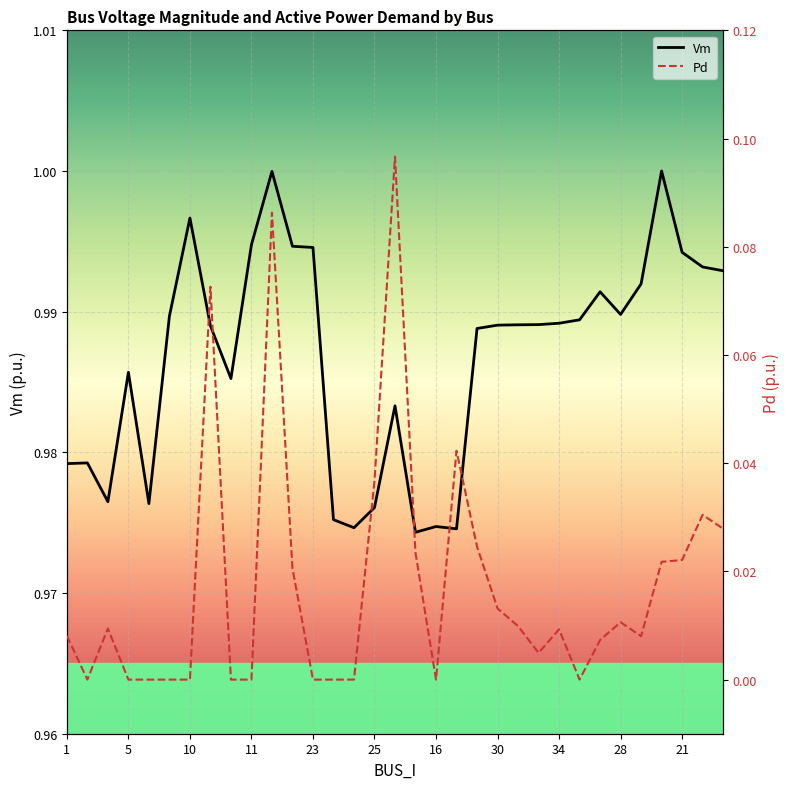

In Vm, how many points are higher than both neighbors (excluding endpoints)?

8